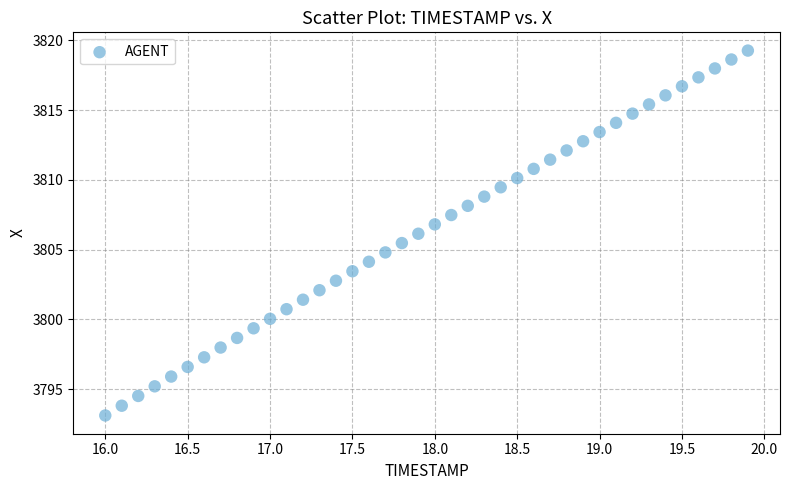

What is the range of Y values (max minus min)?

26.2